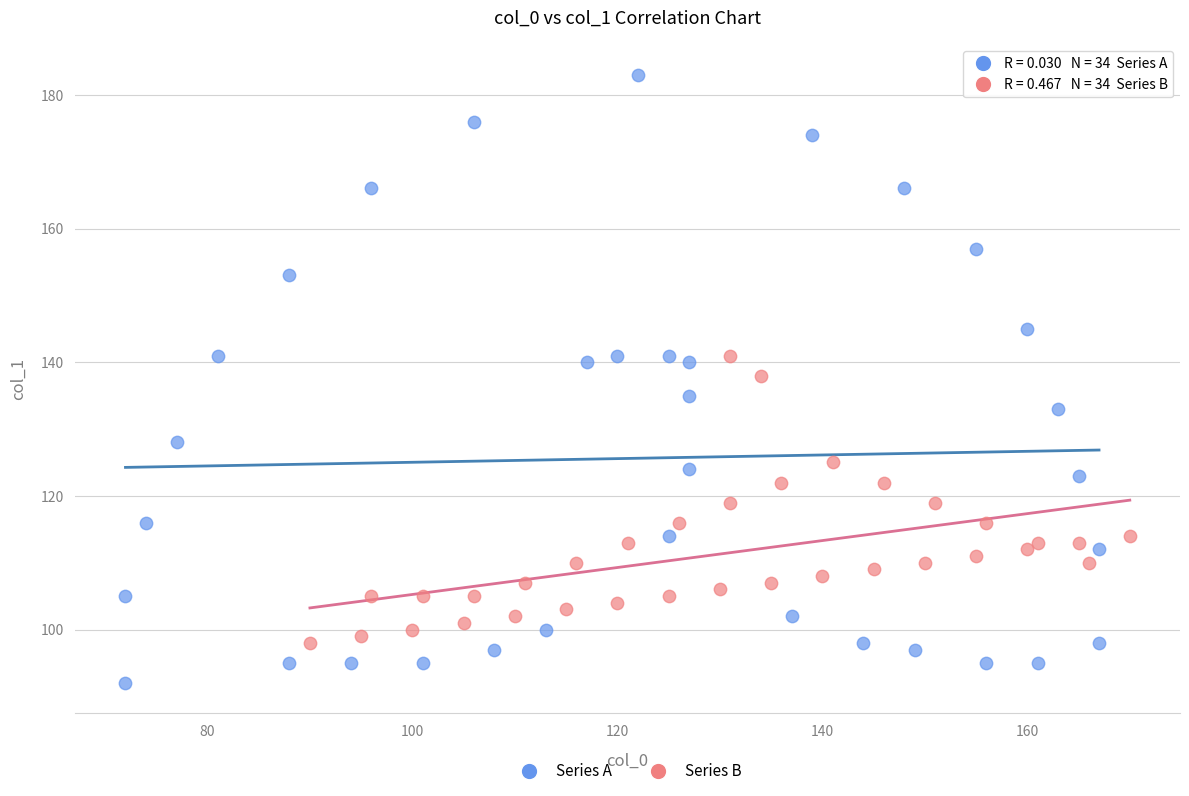

Which series contains the highest Y value?

Series A